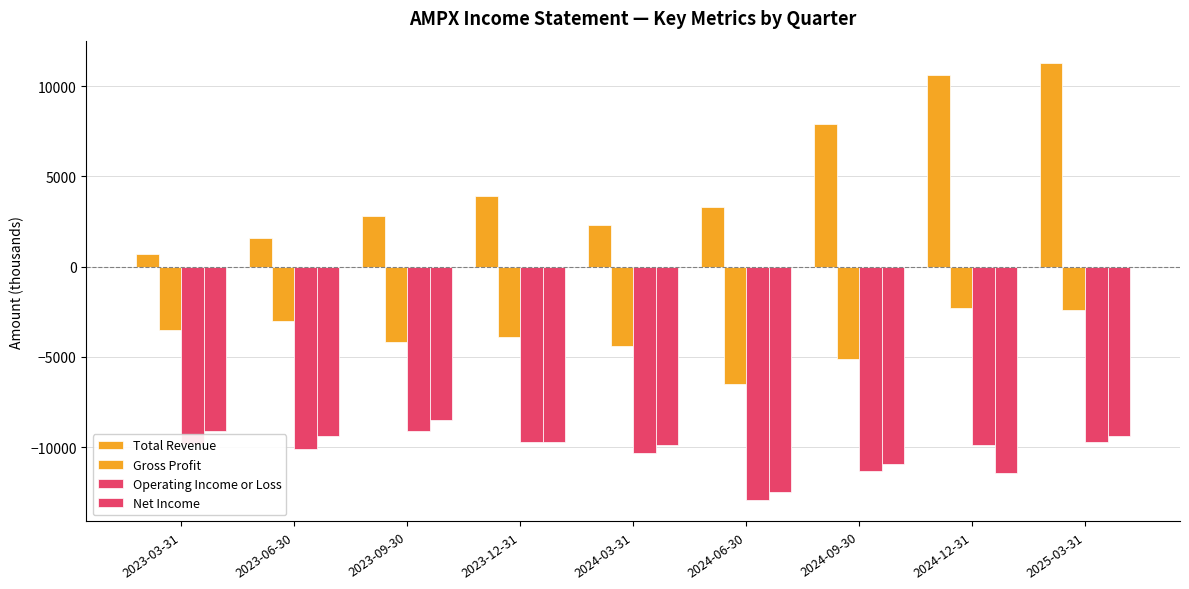

What is the label of the 2nd bar from the right?

2024-12-31